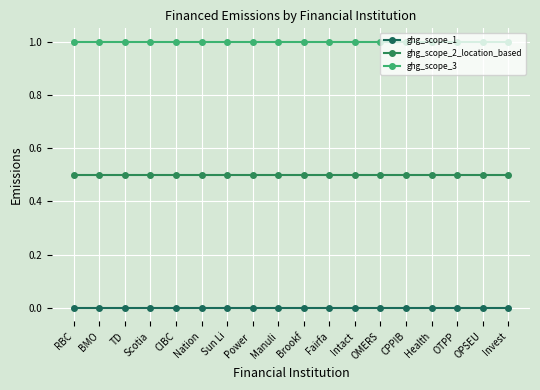

How many series are shown in this chart?

3